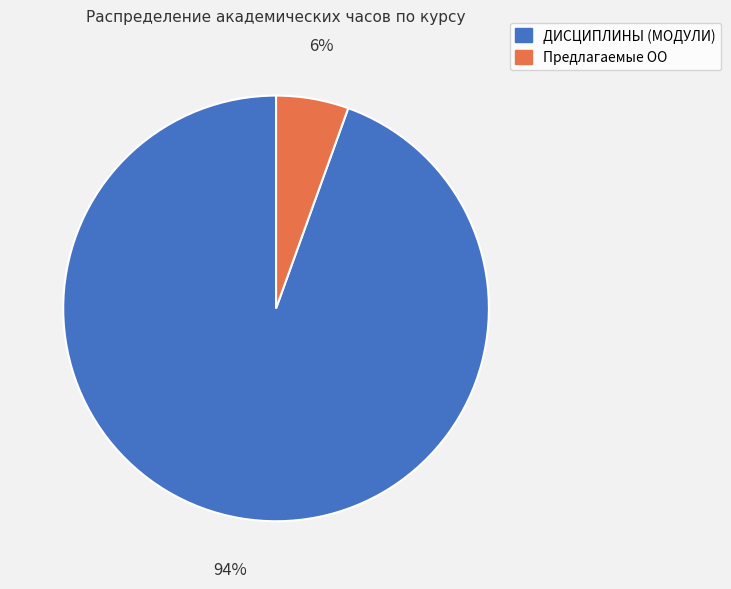

How many segments does this pie chart have?

2